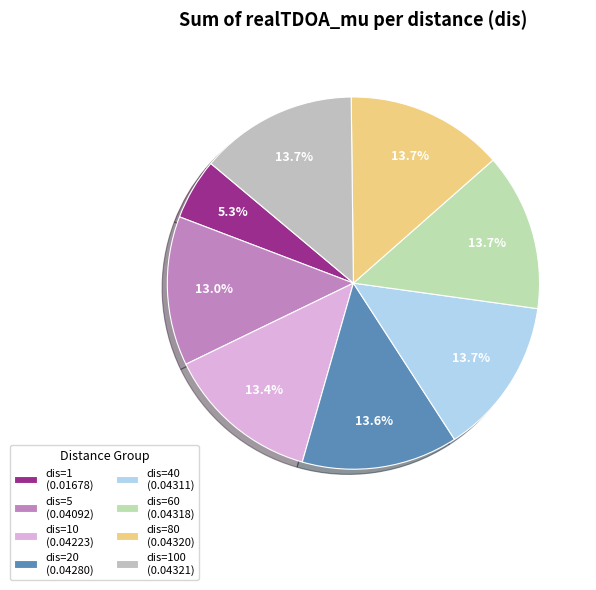

Count the number of slices in the pie.

8